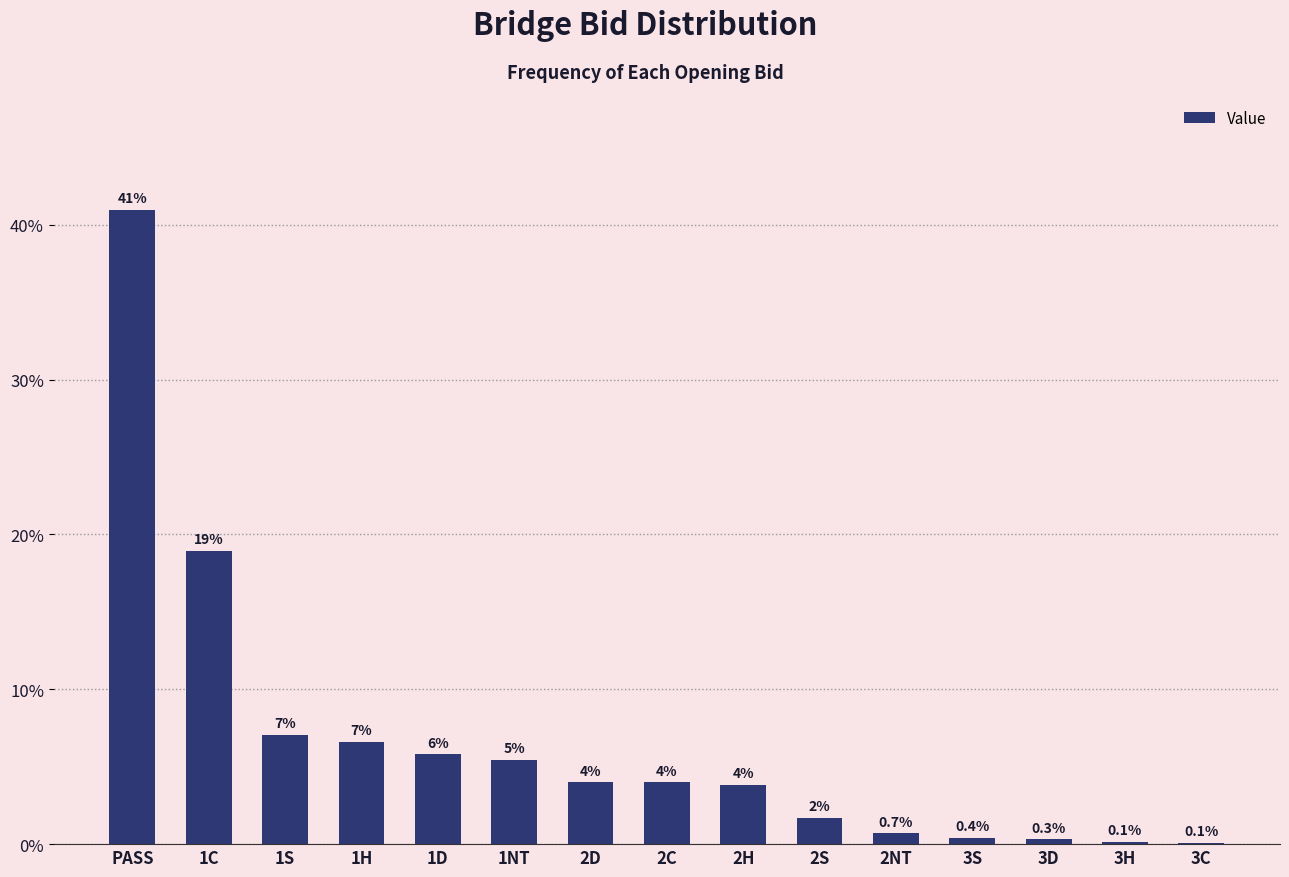

At which category does the chart reach its peak across all series?

PASS